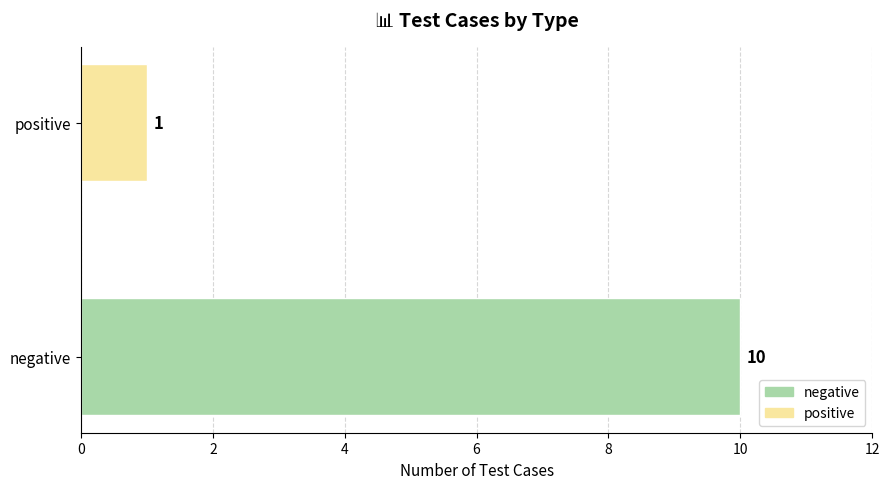

The value at negative is 10. True or false?

True